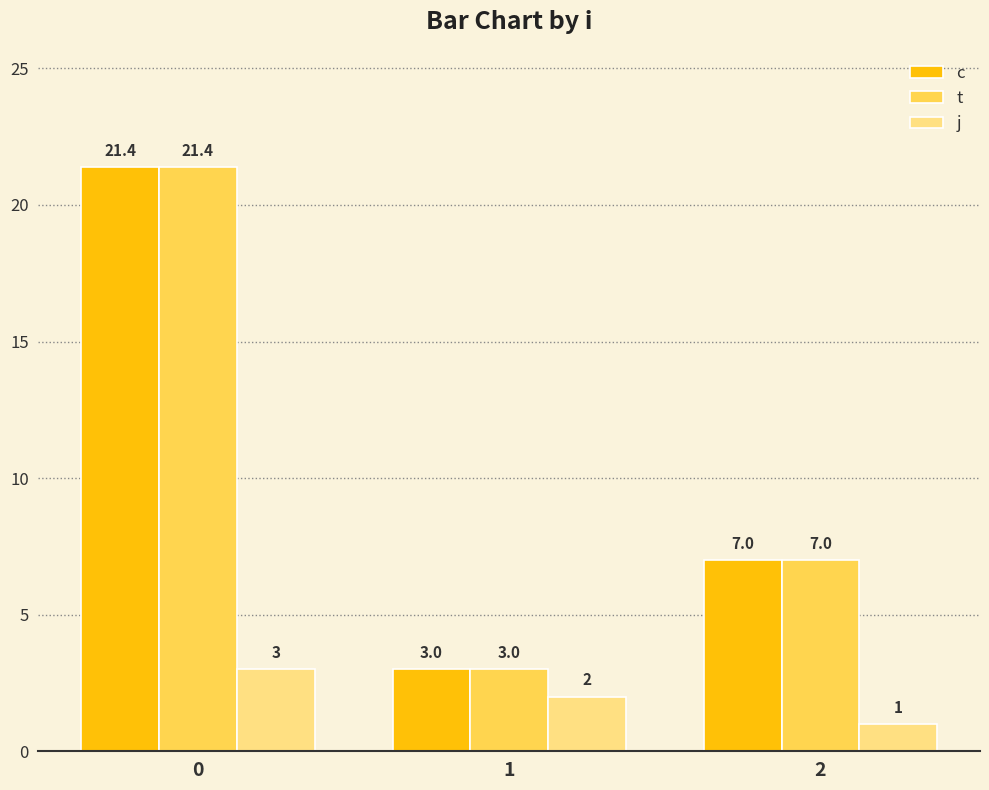

Reading right to left, extract all data points from this chart.

c: 2=7.0	1=3.0	0=21.4
t: 2=7.0	1=3.0	0=21.4
j: 2=1.0	1=2.0	0=3.0